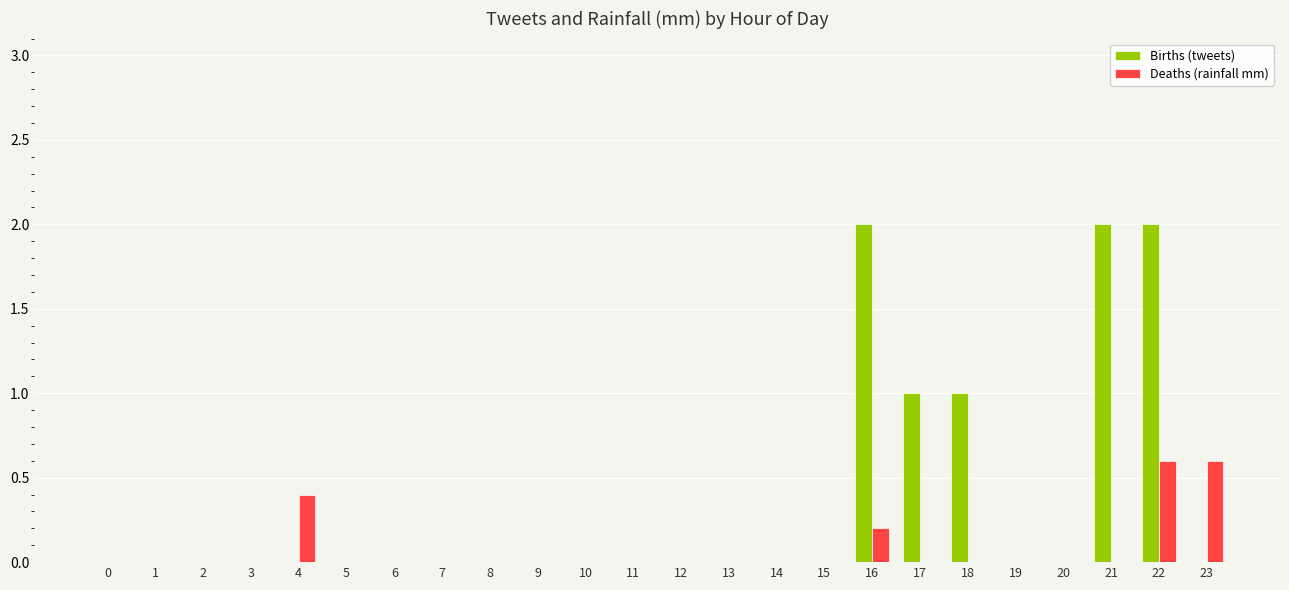

Does the chart contain stacked bars?

No